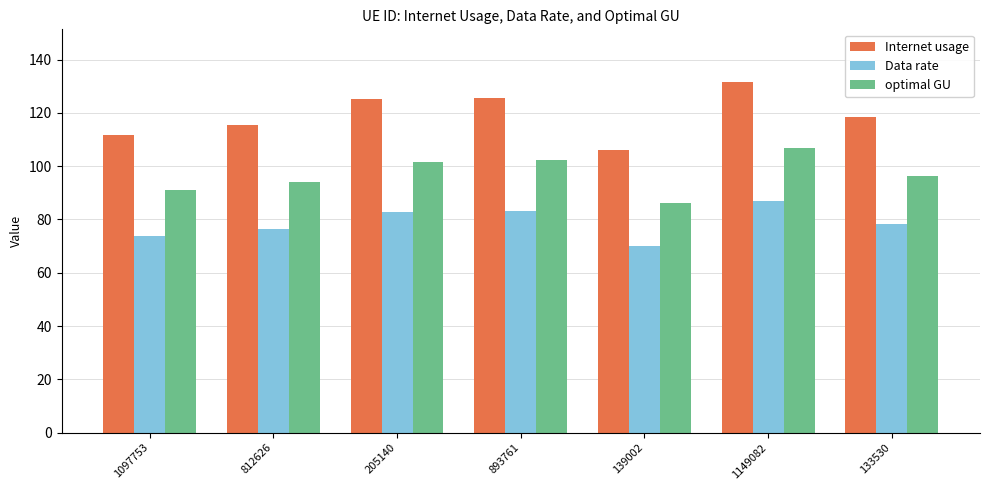

Which series has the widest spread of values?

Internet usage